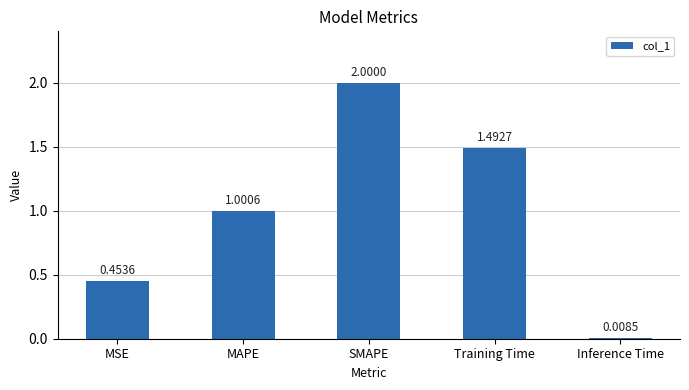

What position from the left is Training Time?

4